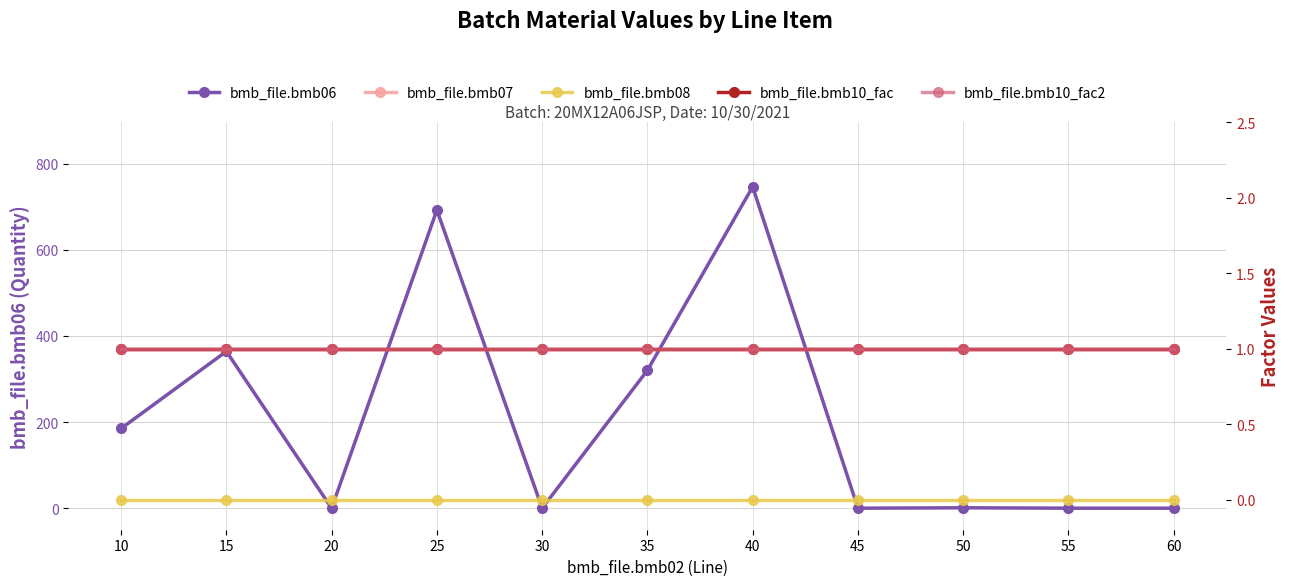

At how many categories does at least one series exceed 230?

4